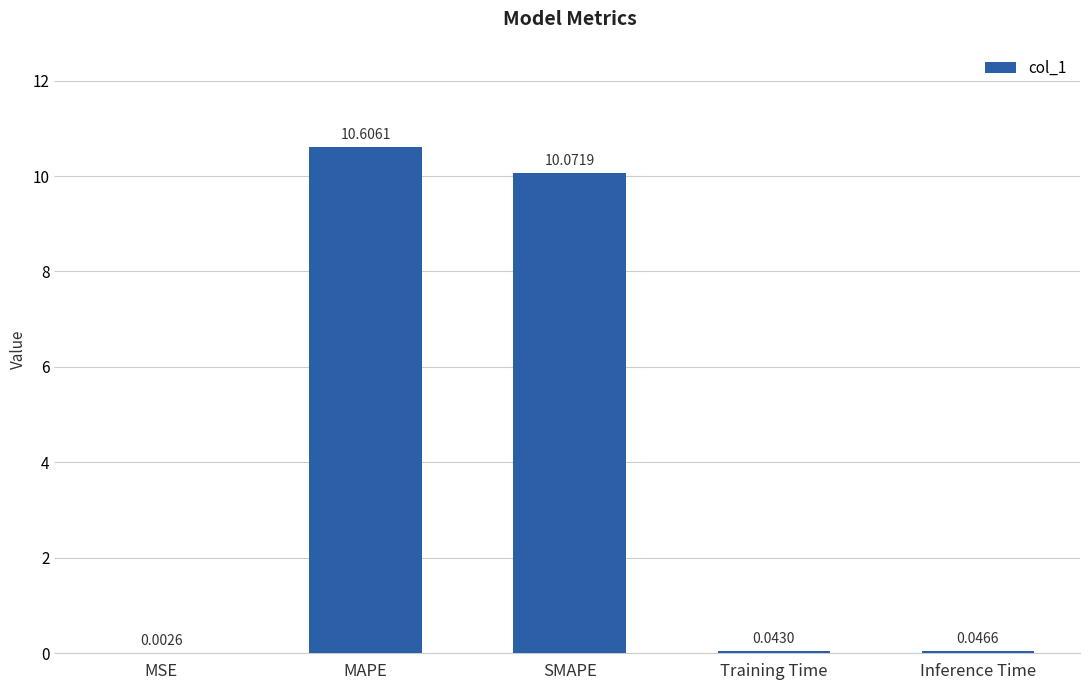

What is the sum of all values?

20.8